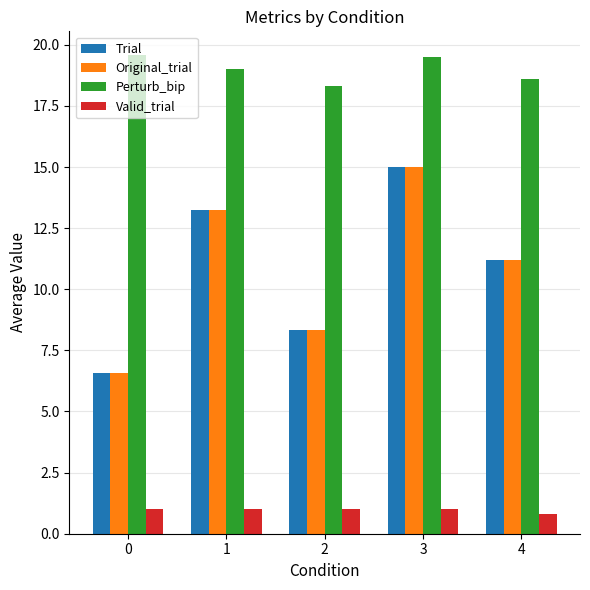

What is the maximum value for Valid_trial?

1.0